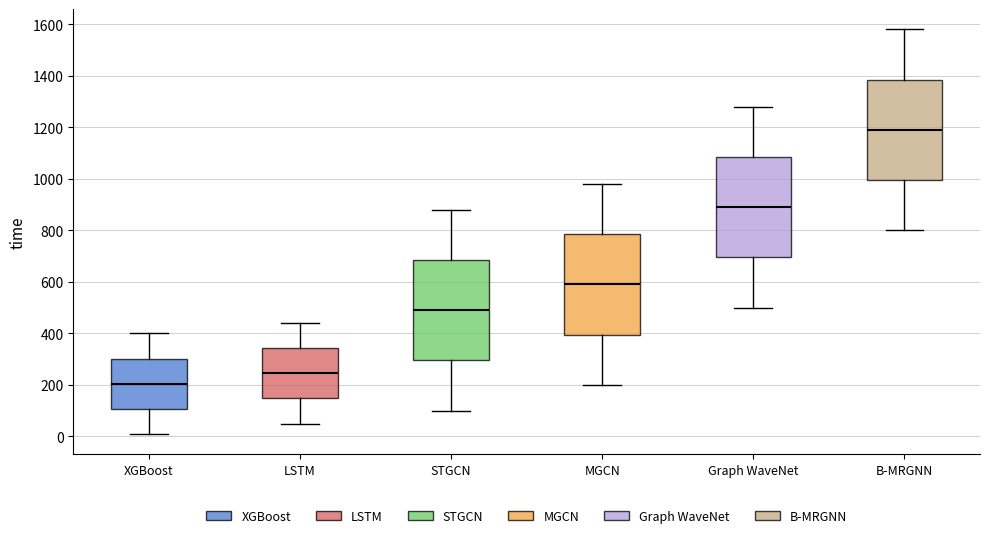

Which box has the highest median line?

B-MRGNN